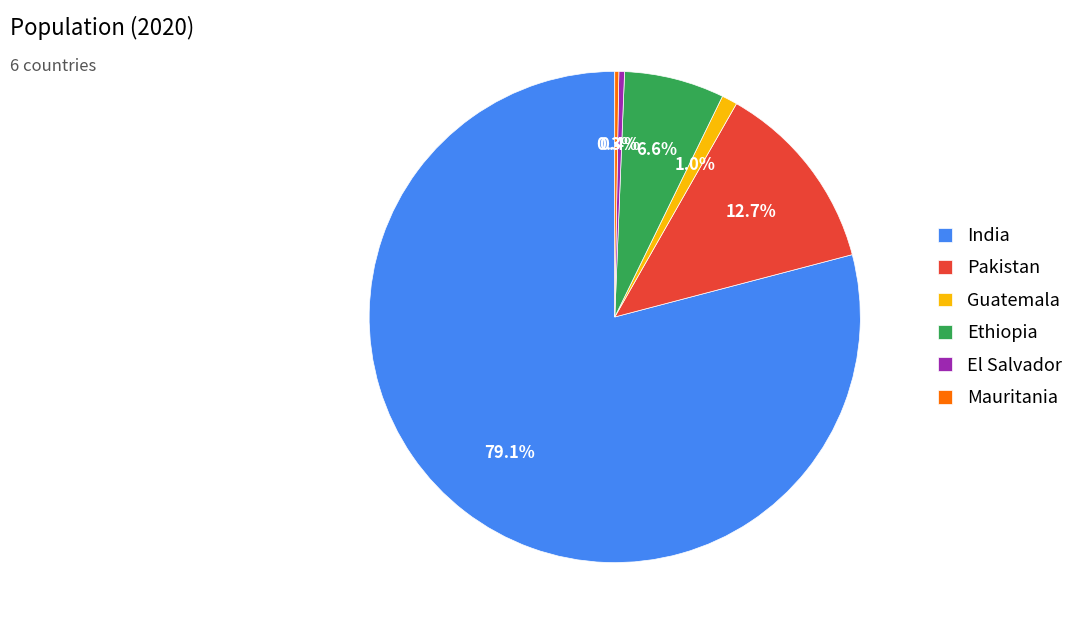

To the nearest percent, what is the difference between the India and Pakistan slice percentages?

66%